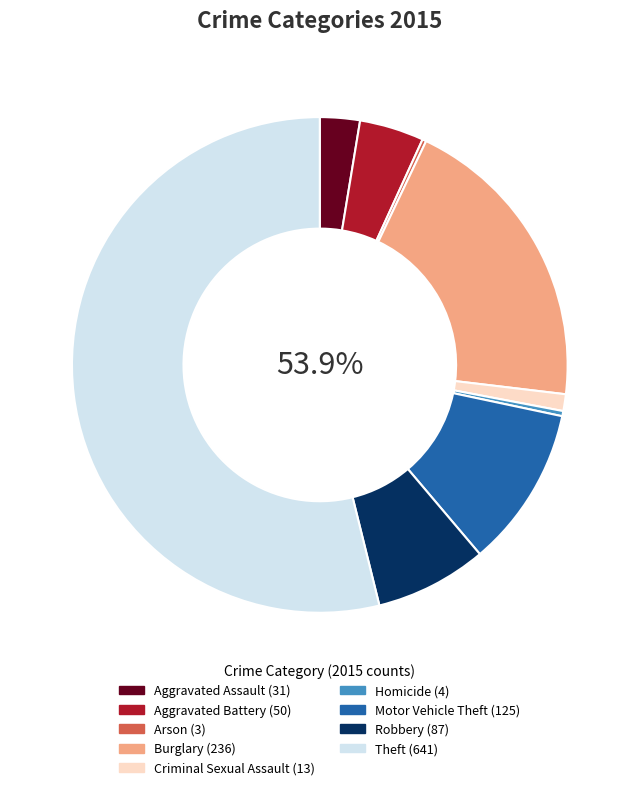

Does Aggravated Assault account for over 50% of the chart?

No